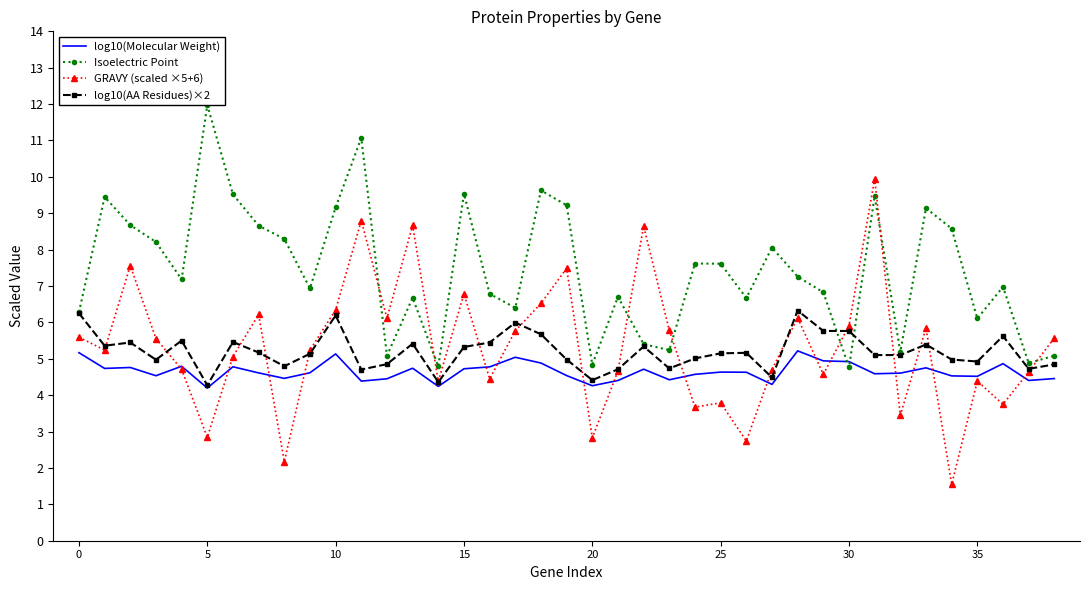

What are all the series names shown in the legend?

log10(Molecular Weight), Isoelectric Point, GRAVY (scaled ×5+6), log10(AA Residues)×2